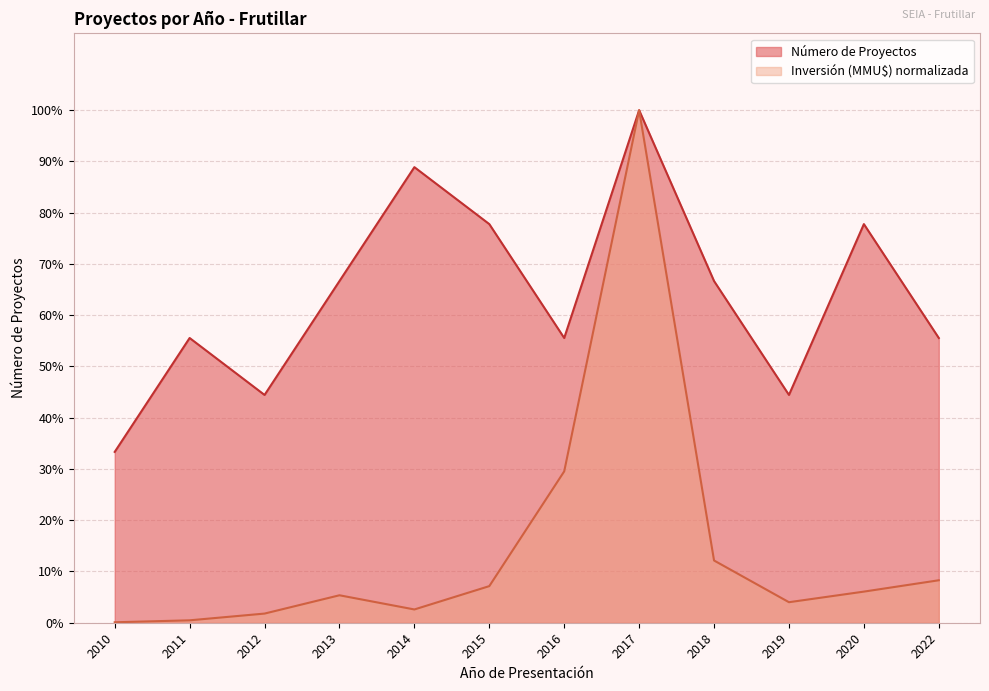

Rank the categories by Número de Proyectos value from lowest to highest.

2010, 2012, 2019, 2011, 2016, 2022, 2013, 2018, 2015, 2020, 2014, 2017